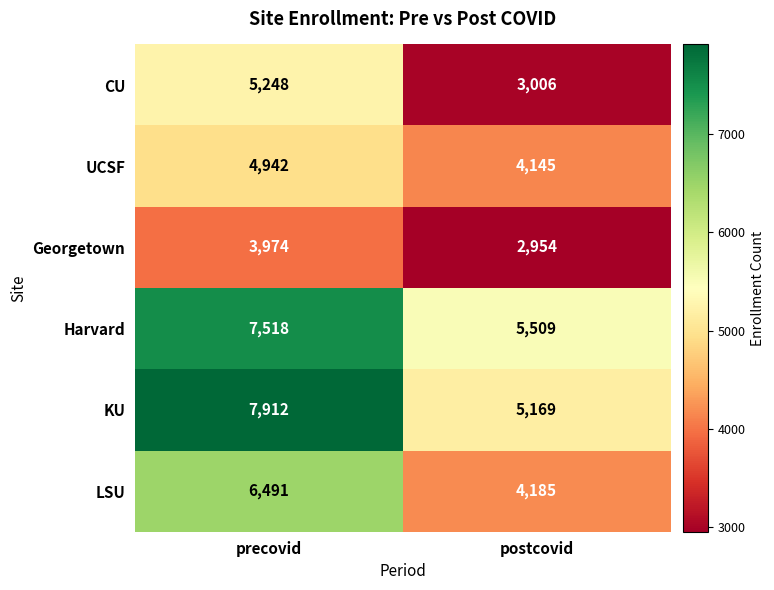

Reading left to right, extract all data points from this chart.

CU: precovid=5248	postcovid=3006
UCSF: precovid=4942	postcovid=4145
Georgetown: precovid=3974	postcovid=2954
Harvard: precovid=7518	postcovid=5509
KU: precovid=7912	postcovid=5169
LSU: precovid=6491	postcovid=4185